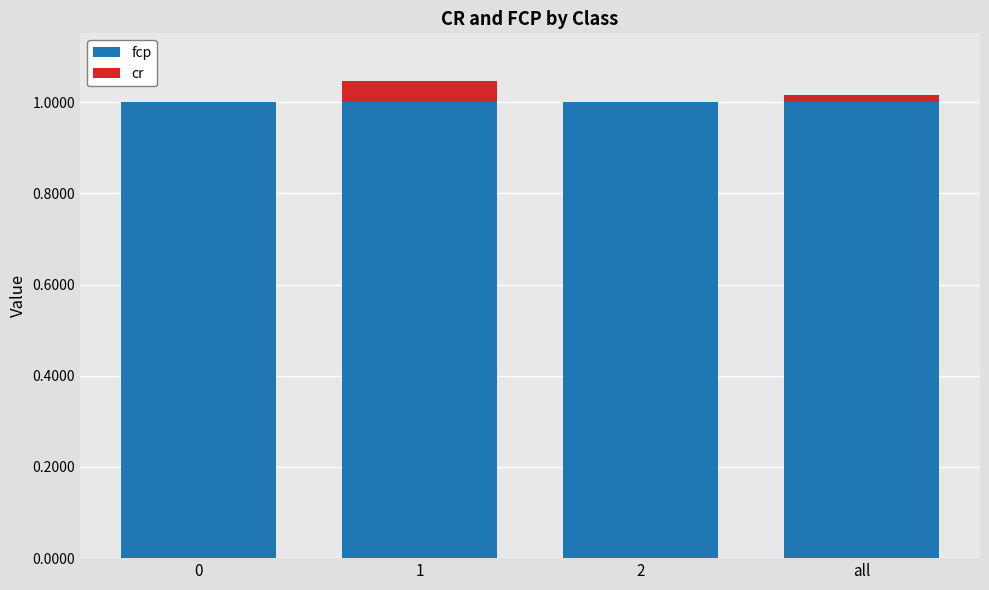

What is the highest value of the fcp series?

1.0